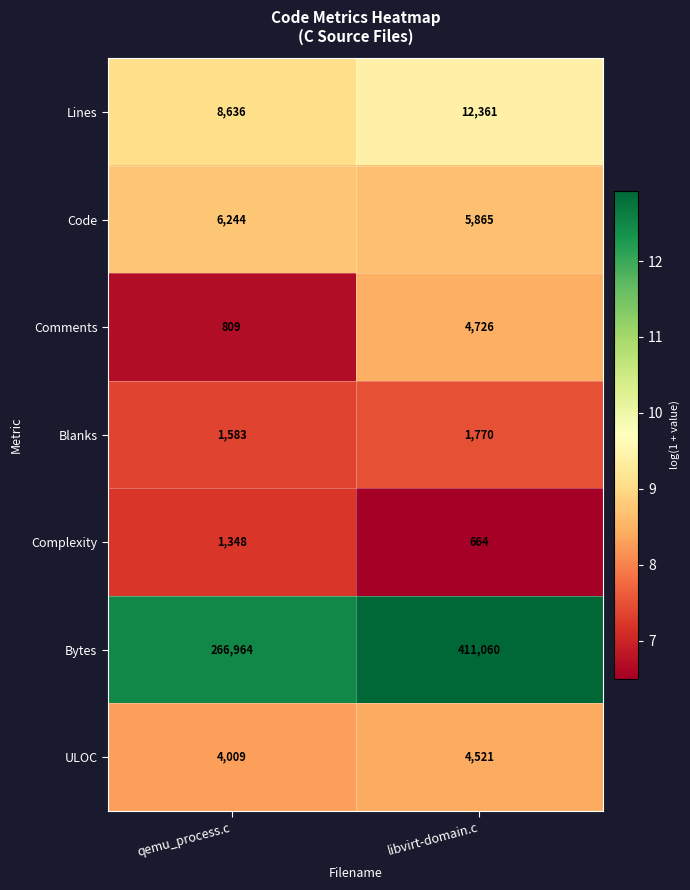

At which category does the chart reach its minimum across all series?

libvirt-domain.c